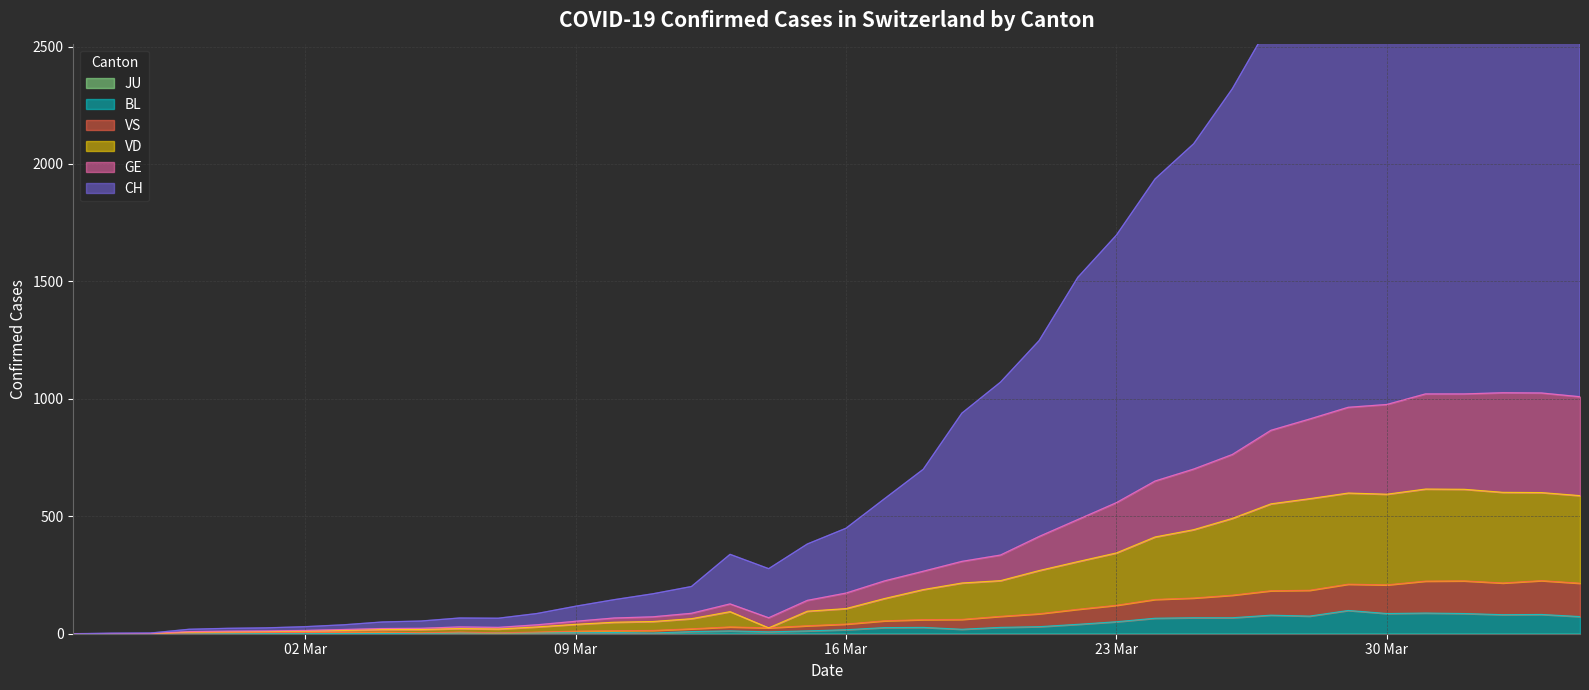

True or false: CH has more than 2 points higher than both neighbors.

True